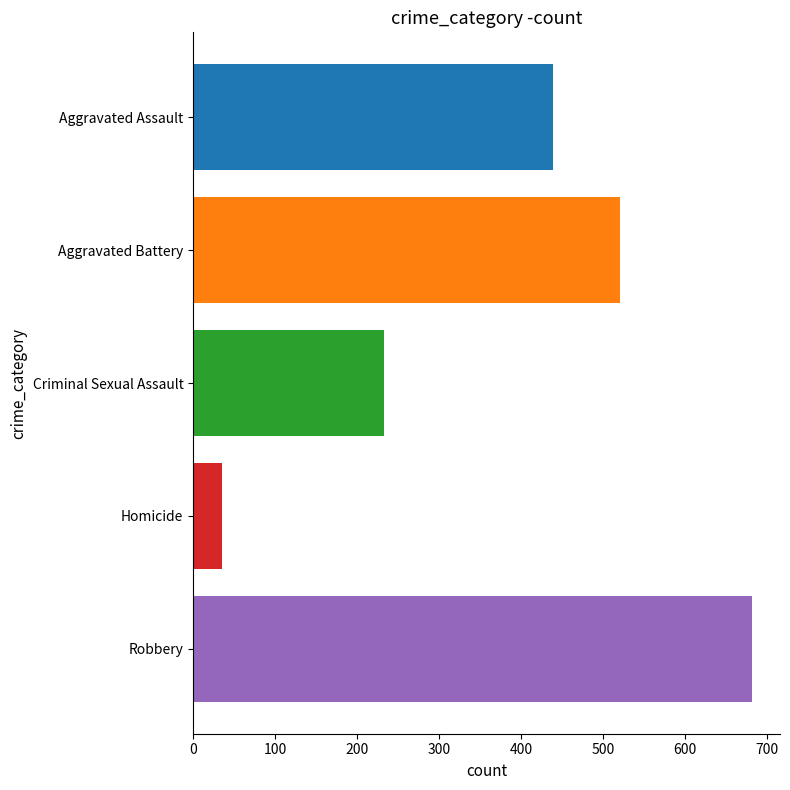

What is the maximum value shown in the chart?

682